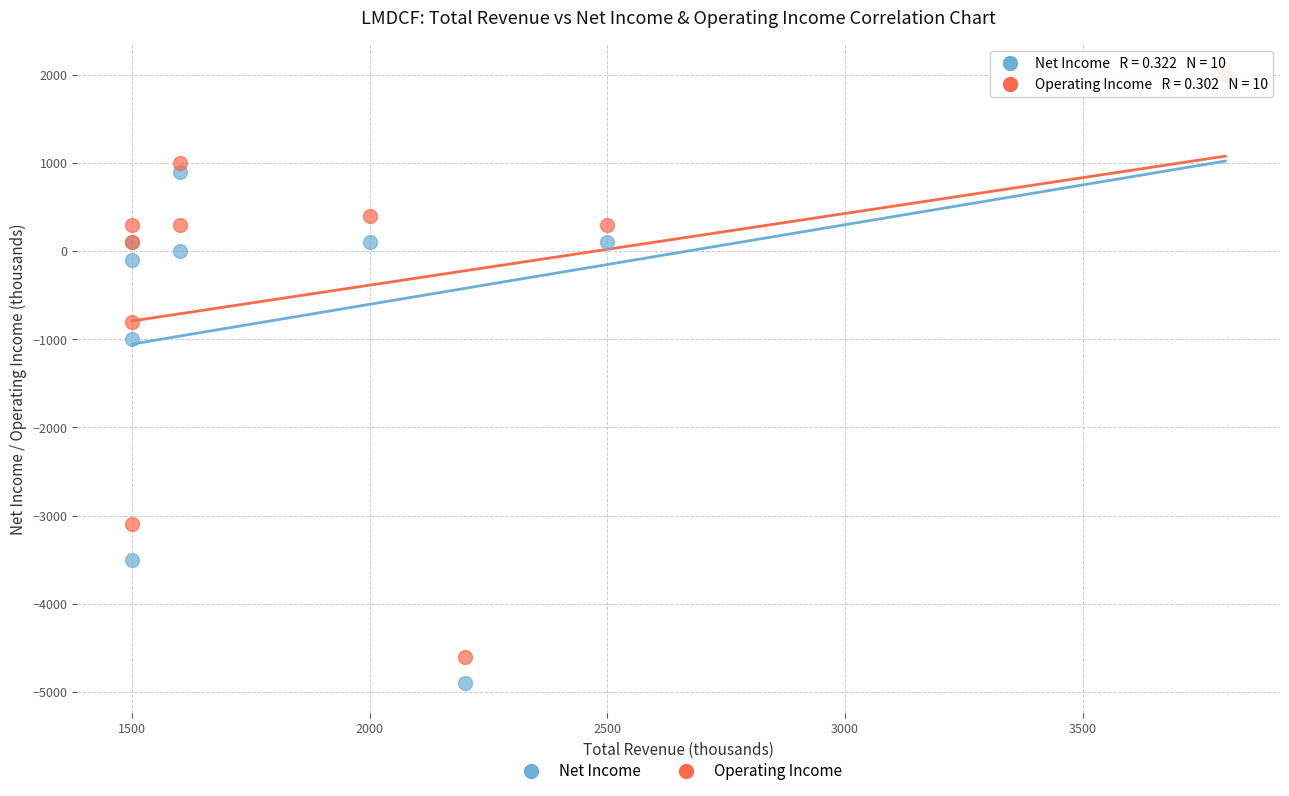

In the Net Income series, what Y value is closest to -1450?

-1000